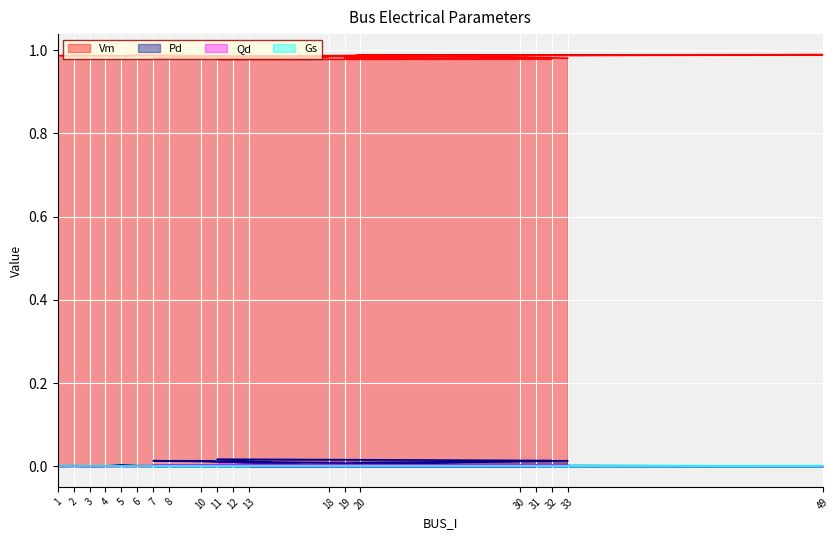

Which series has the widest spread of values?

Pd